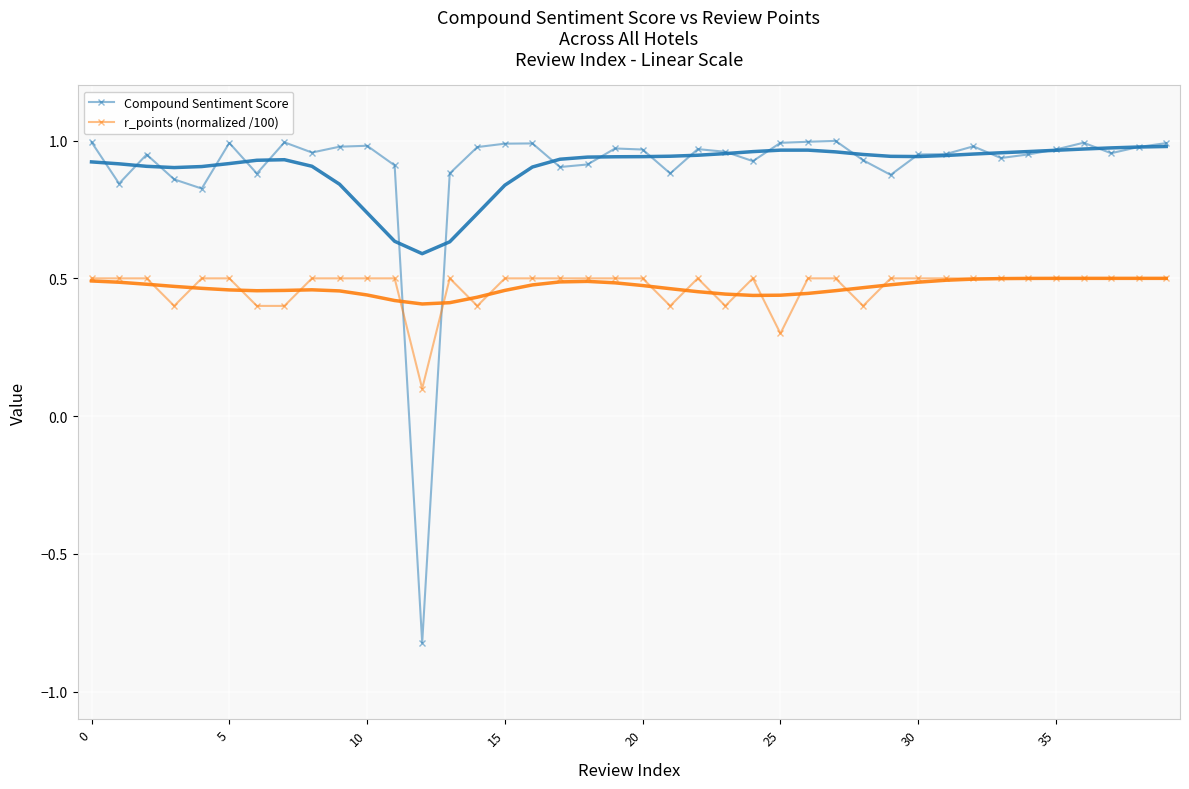

At which label is Compound Sentiment Score closest to 0?

12